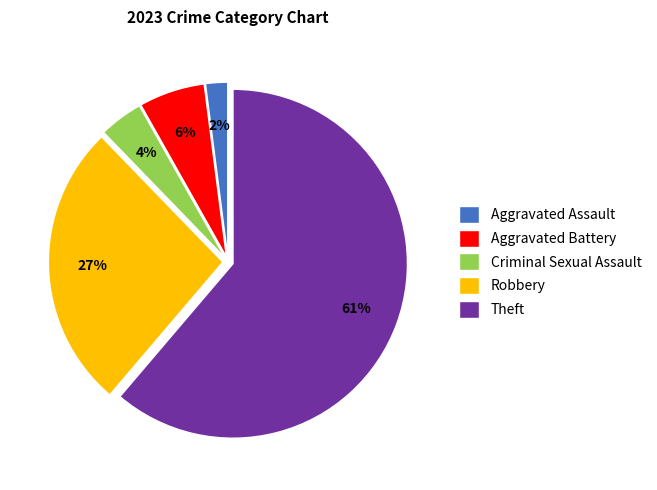

How many slices are in this pie chart?

5